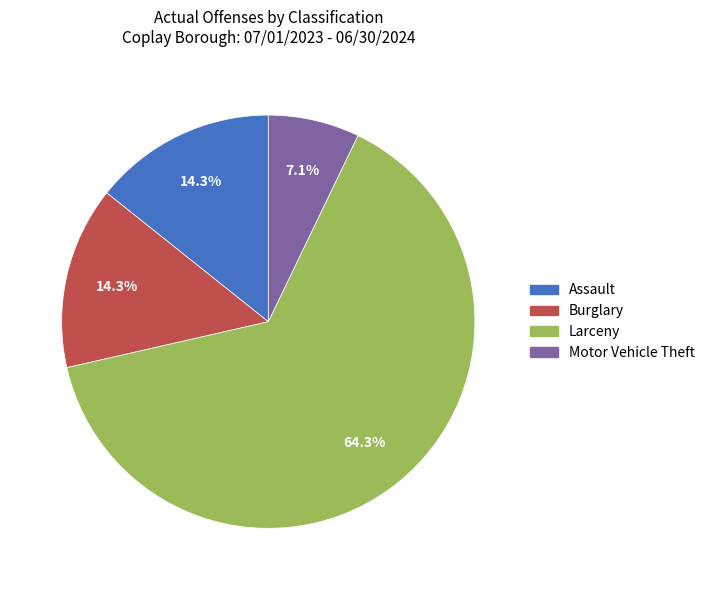

How many slices are in this pie chart?

4